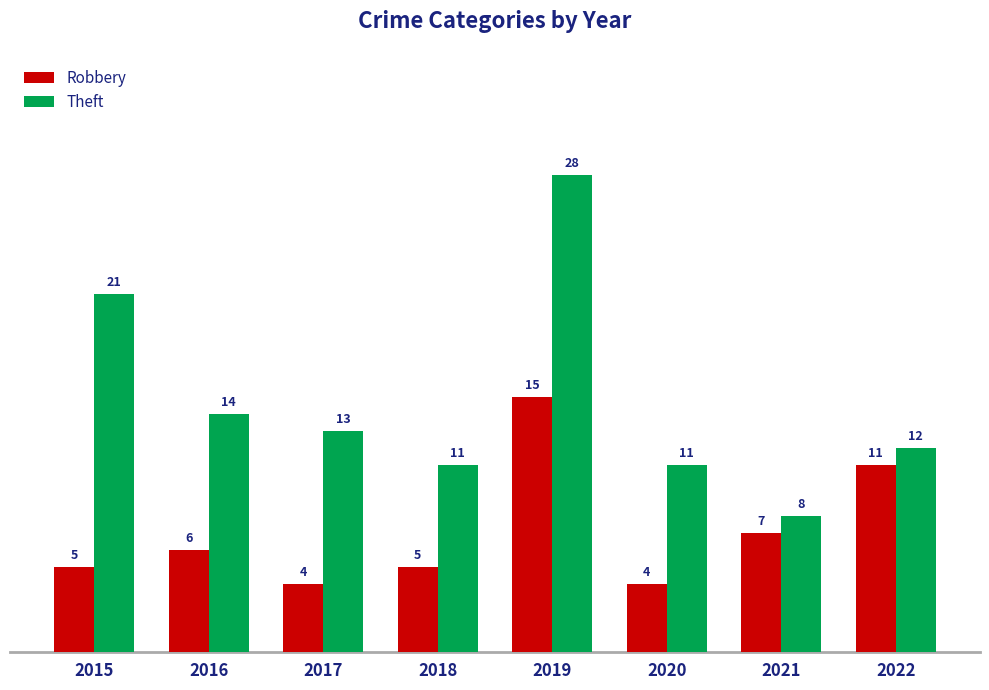

Reading left to right, list all the values displayed in this chart.

Robbery: 2015=5	2016=6	2017=4	2018=5	2019=15	2020=4	2021=7	2022=11
Theft: 2015=21	2016=14	2017=13	2018=11	2019=28	2020=11	2021=8	2022=12